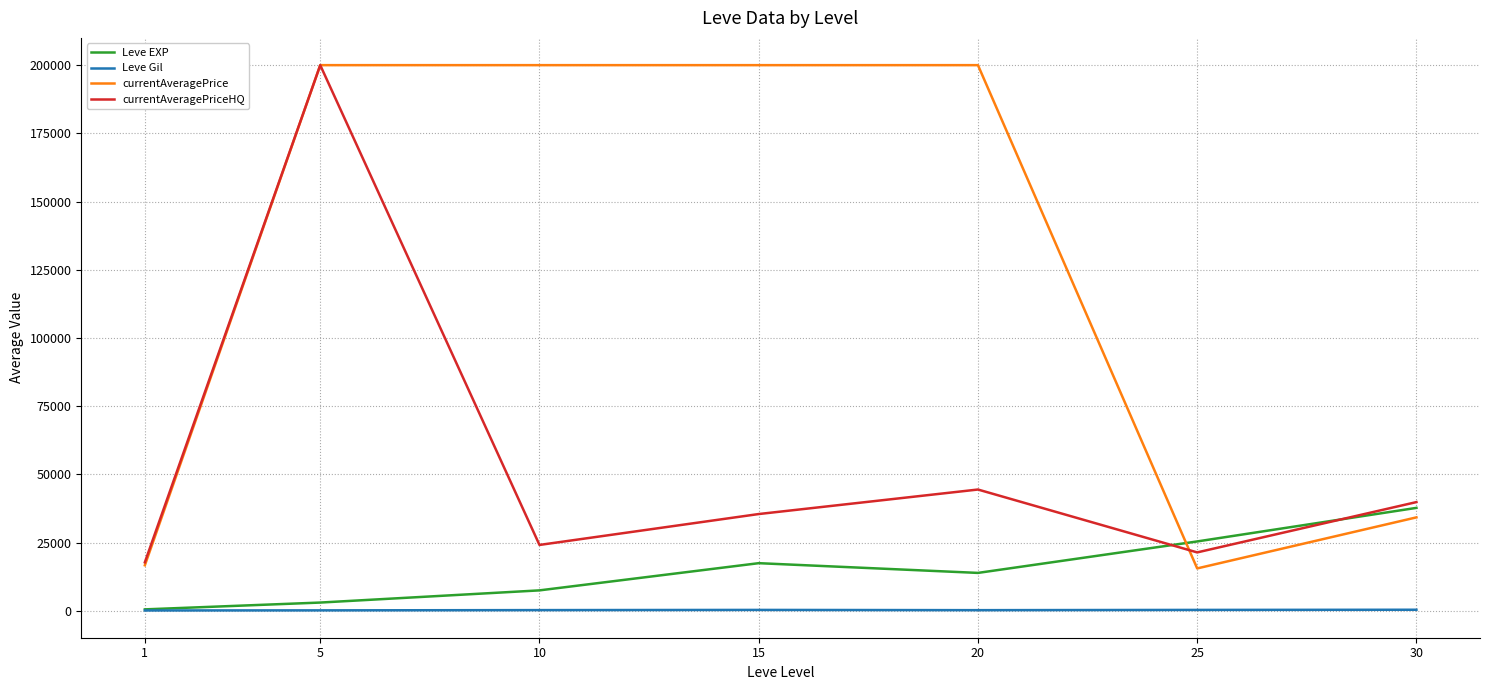

Between 1 and 25, which series saw the biggest shift?

Leve EXP